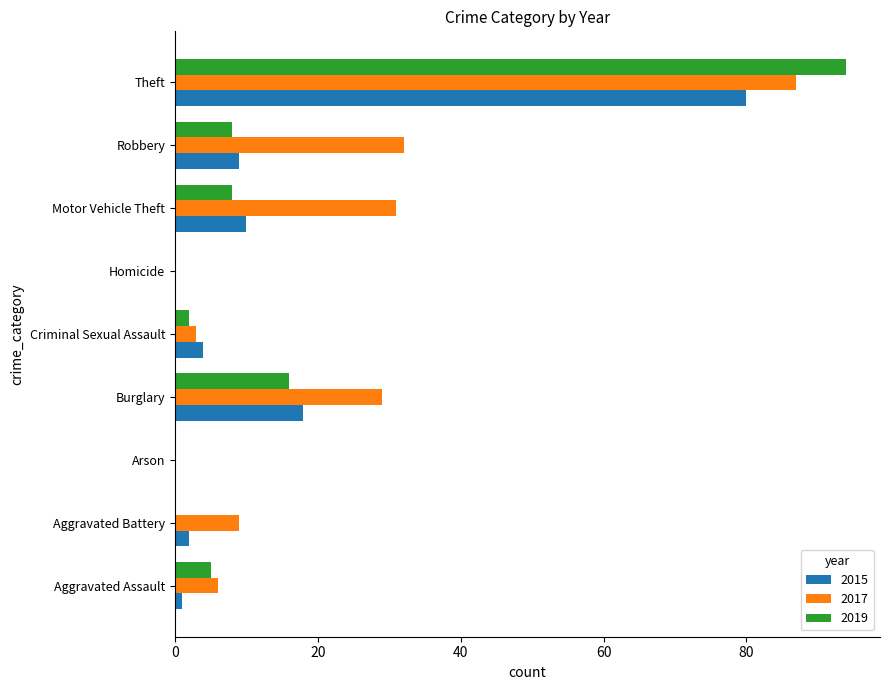

What is the sum of all 2017 values?

197